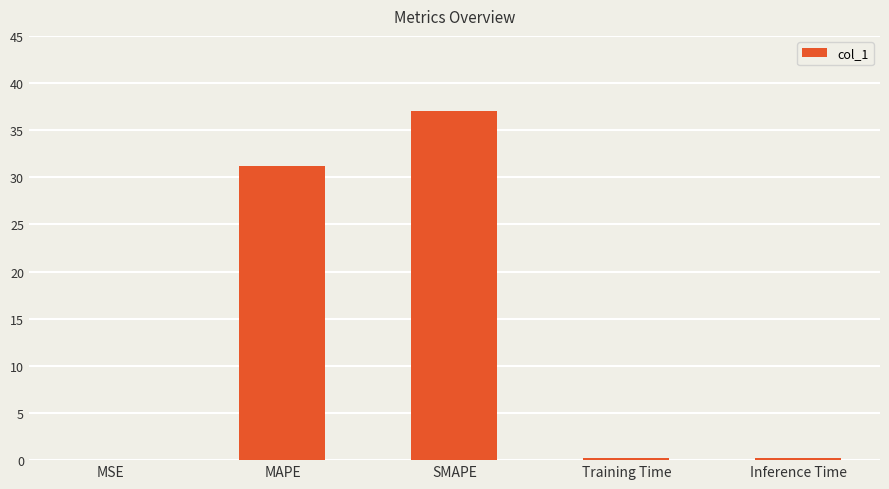

At which category does the chart reach its peak across all series?

SMAPE